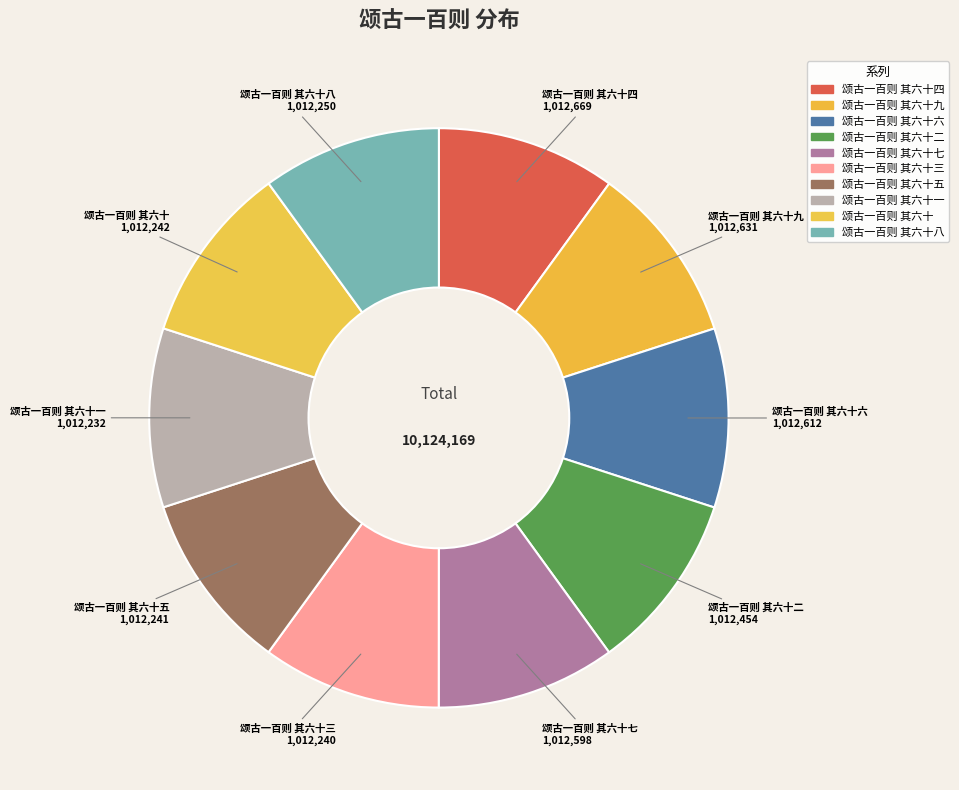

True or false: 颂古一百则 其六十三 accounts for 10% of the total.

True